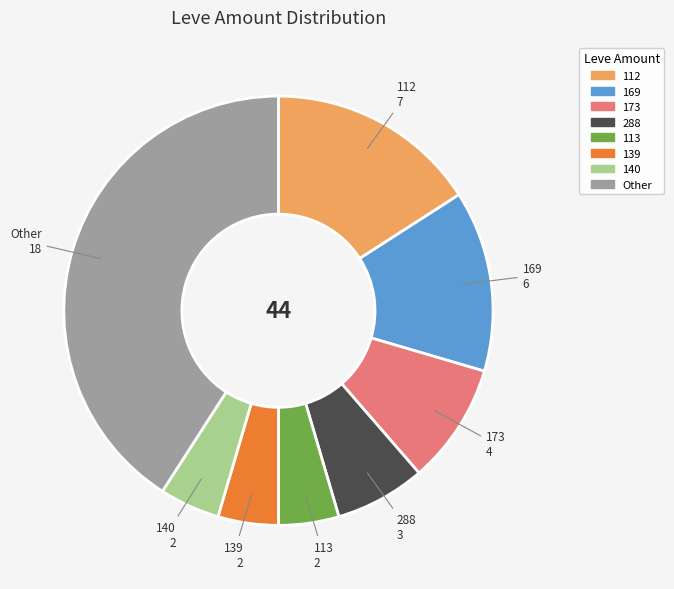

Is there any slice that represents more than half of the pie?

No